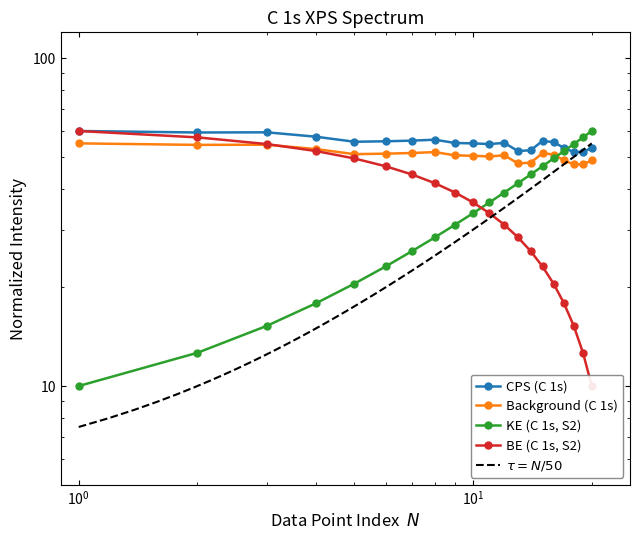

Which series ends up on top after the final intersection of Background_C1s and KE_C1s (Sample1)?

KE_C1s (Sample1)